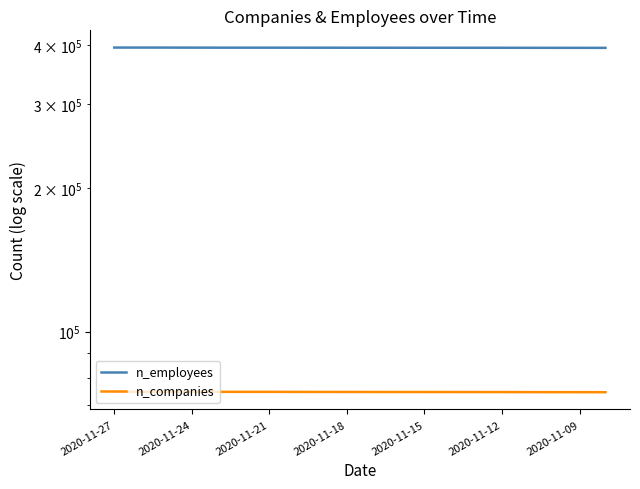

Reading left to right, what are all the values shown in this chart?

n_employees: 394902	394902	394872	394761	394719	394699	394696	394657	394636	394612	394586	394552	394524	394521	394508	394489	394451	394410	394378	394350
n_companies: 74735	74735	74730	74723	74711	74705	74705	74689	74677	74669	74660	74652	74649	74646	74639	74628	74615	74604	74592	74582